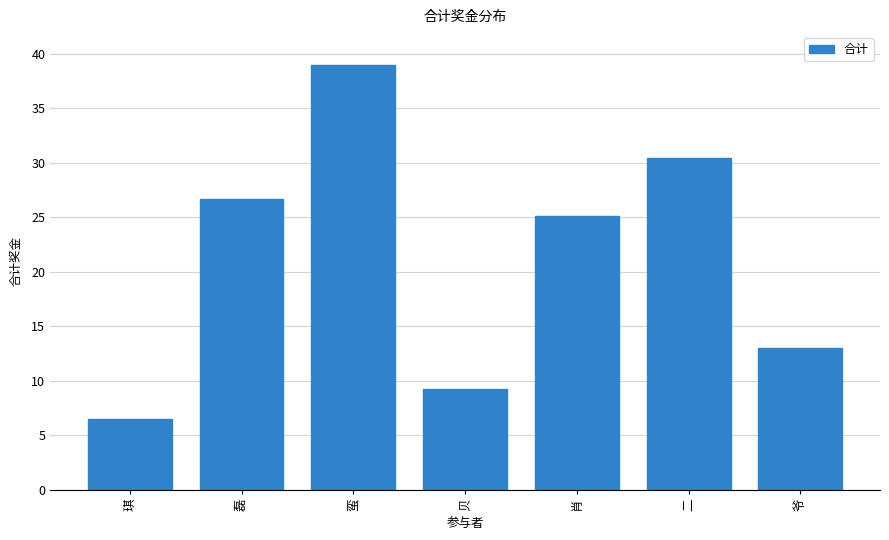

Reading right to left, list all the values displayed in this chart.

爷=13.0	二=30.5	肖=25.1	贝=9.3	蛮=39.0	磊=26.7	琪=6.5